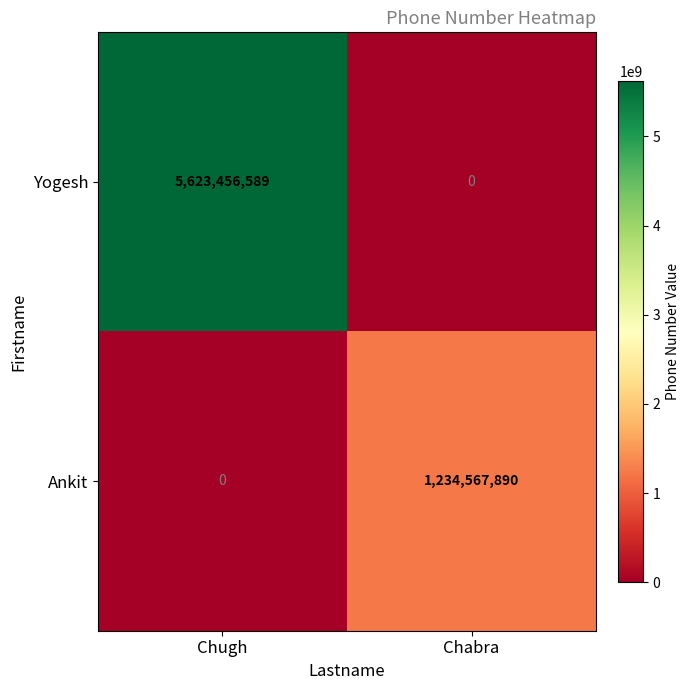

Which series has the largest range (max minus min)?

Yogesh